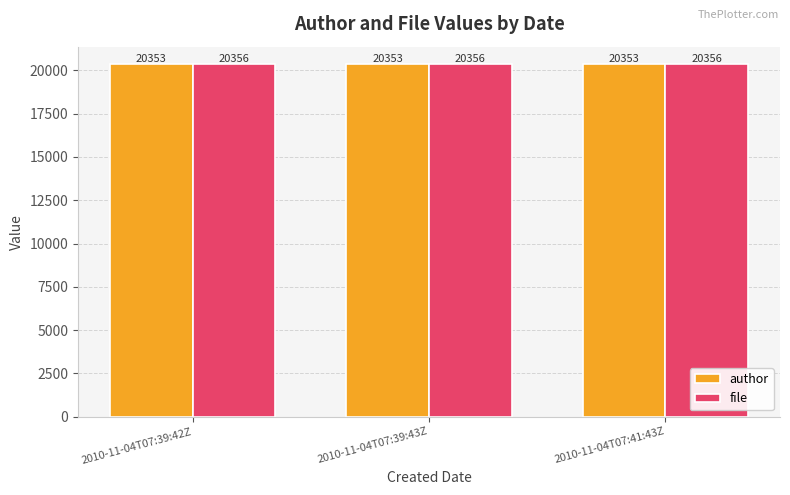

What is the lowest value of the file series?

20356